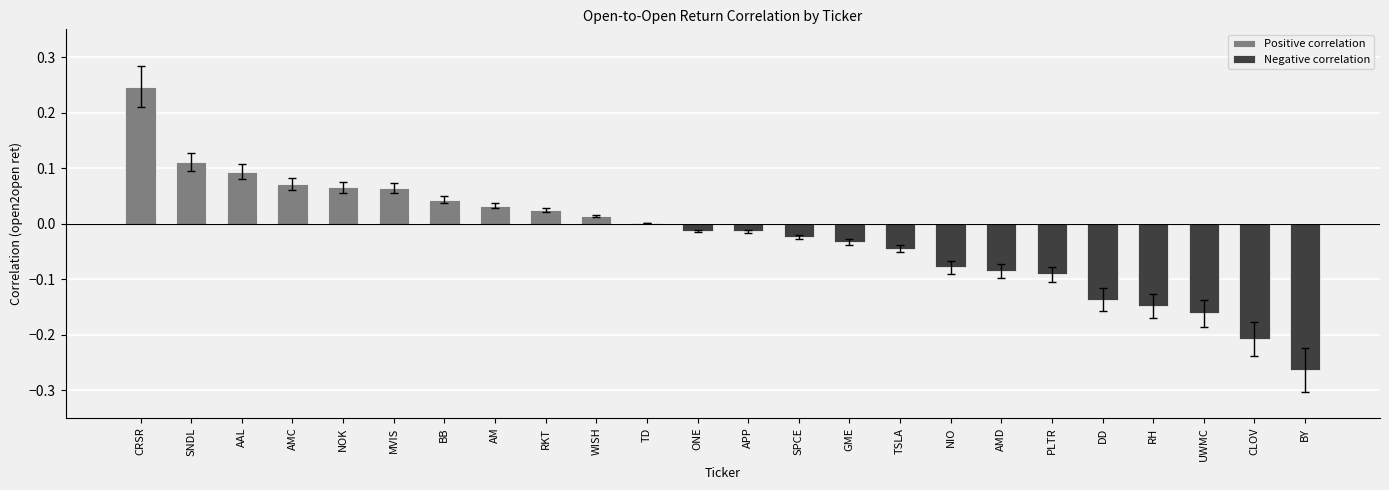

Where does the data first go above 0?

CRSR